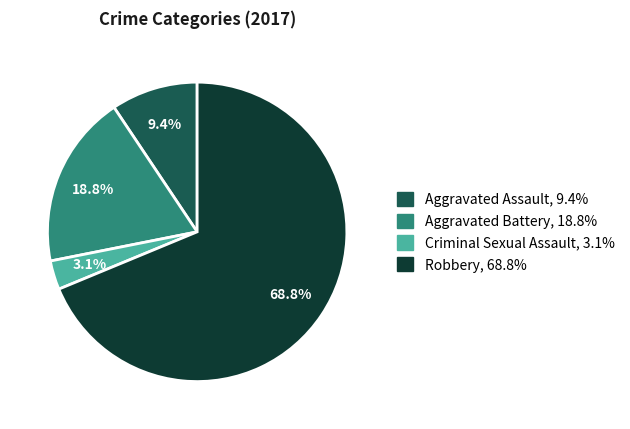

To the nearest percent, what portion does Criminal Sexual Assault represent?

3%